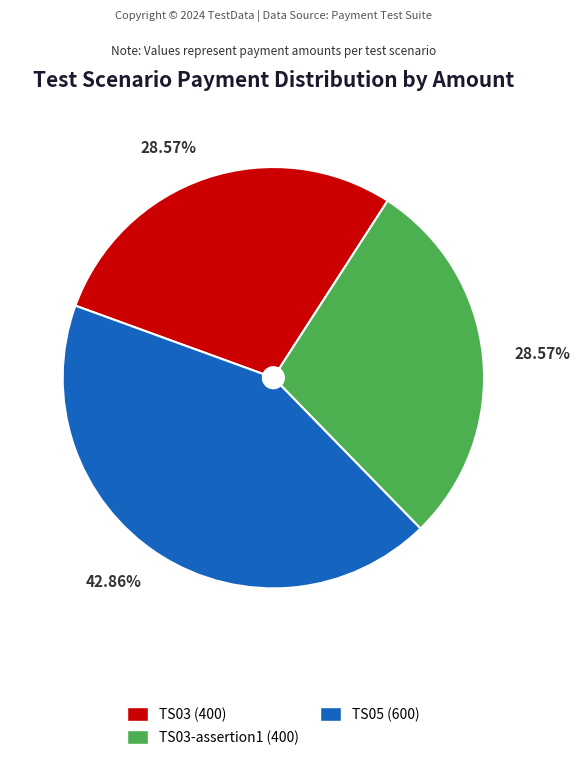

Does any single category account for the majority?

No